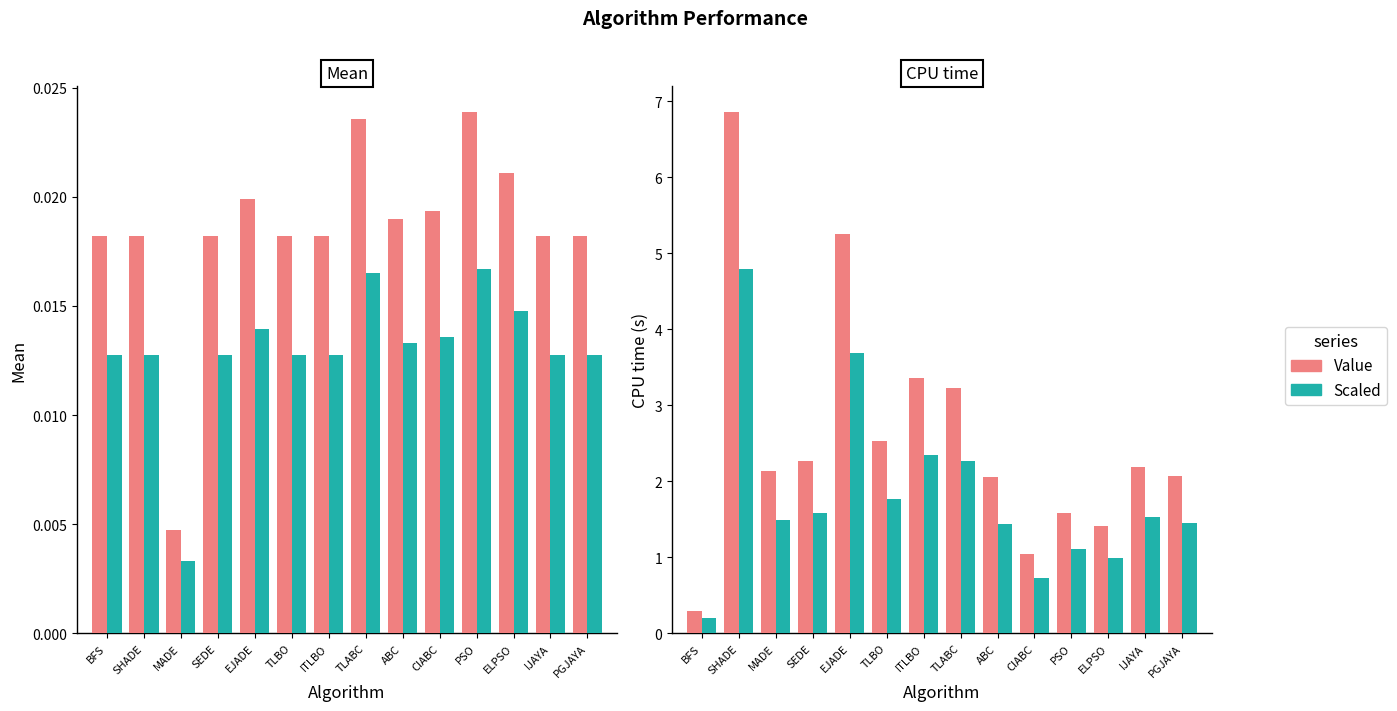

List the series in order of their overall mean, lowest first.

Scaled, Value